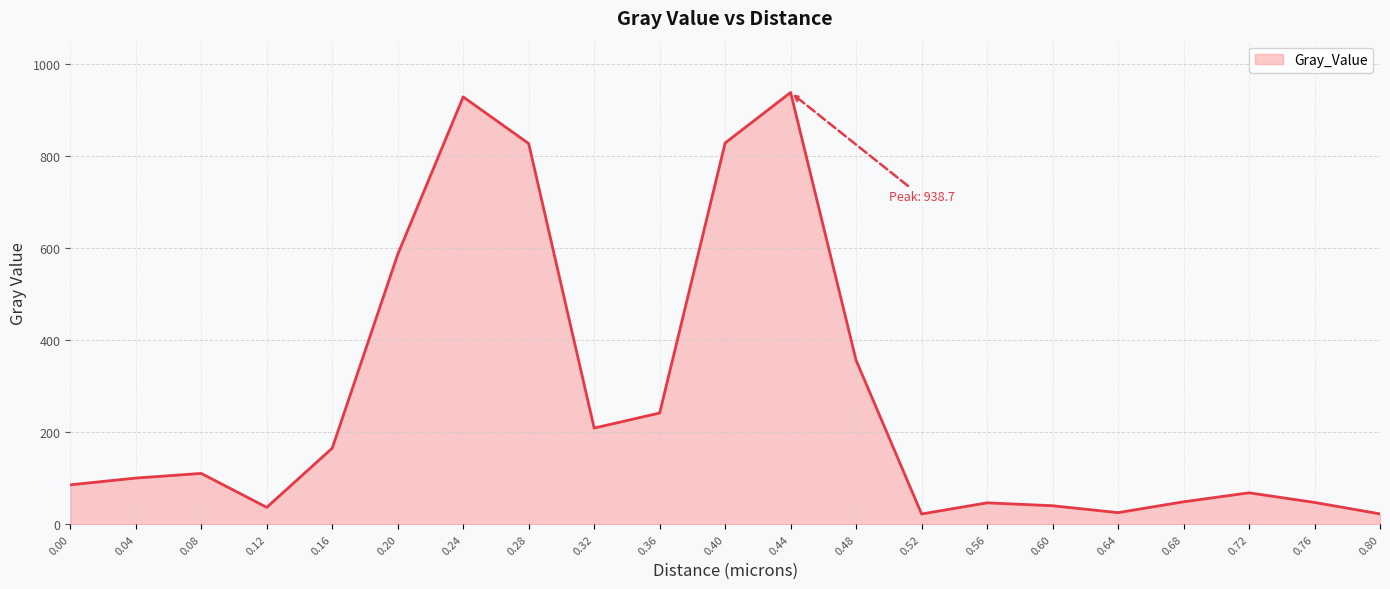

What is the change in value from 0.12 to 0.28?

+790.9